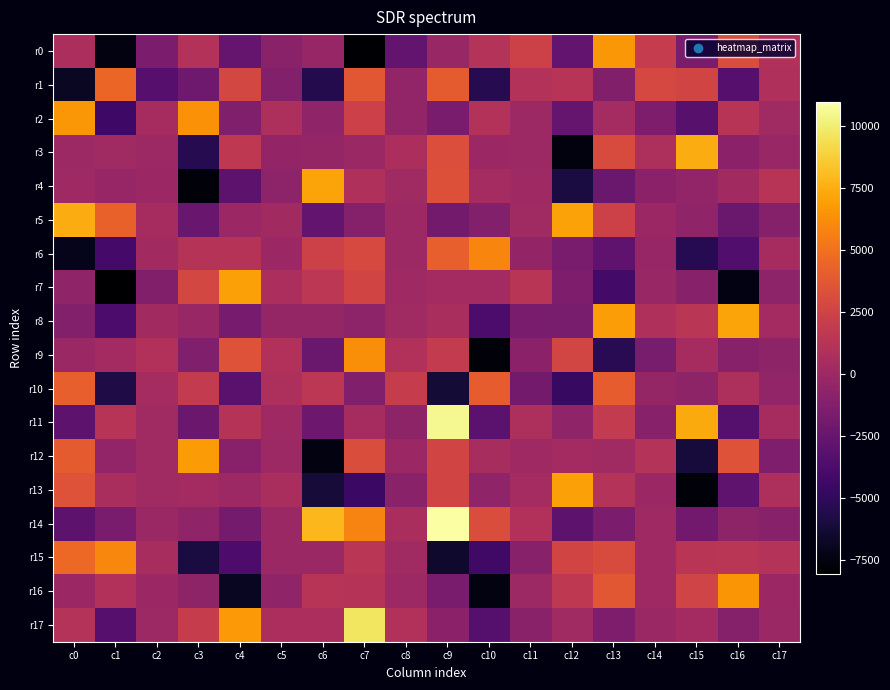

What is the maximum value shown in the chart?

10963.2